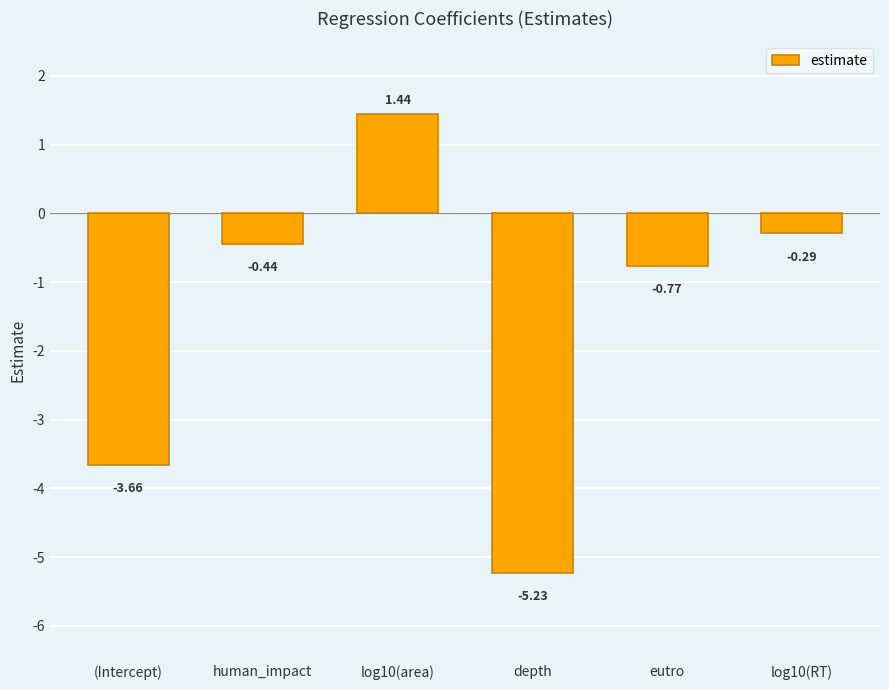

Which category has the lowest value across all series?

depth